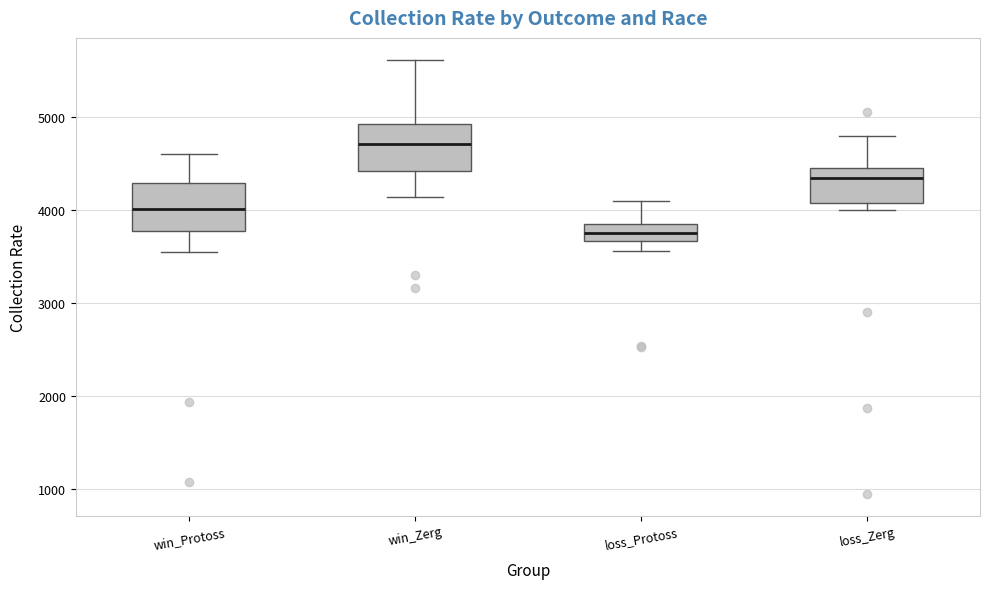

Which box's median line is the lowest?

loss_Protoss